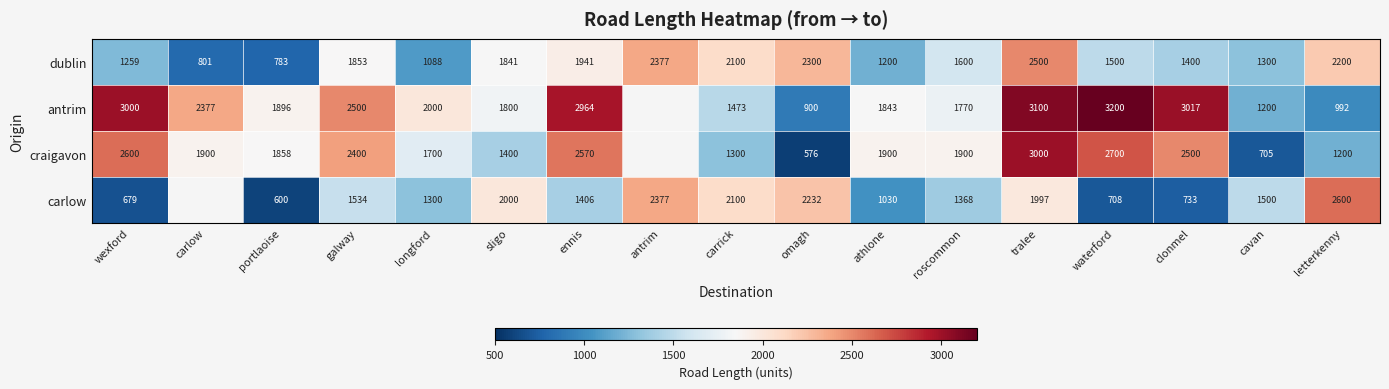

List the labels in order of dublin value, largest first.

tralee, antrim, omagh, letterkenny, carrick, ennis, galway, sligo, roscommon, waterford, clonmel, cavan, wexford, athlone, longford, carlow, portlaoise